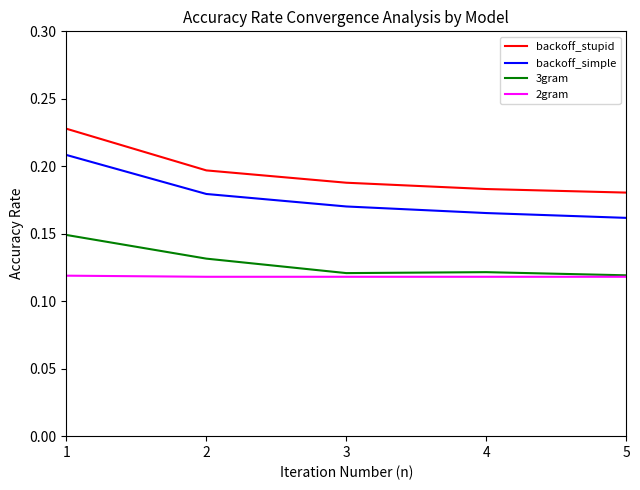

What are all the series names shown in the legend?

backoff_stupid, backoff_simple, 3gram, 2gram